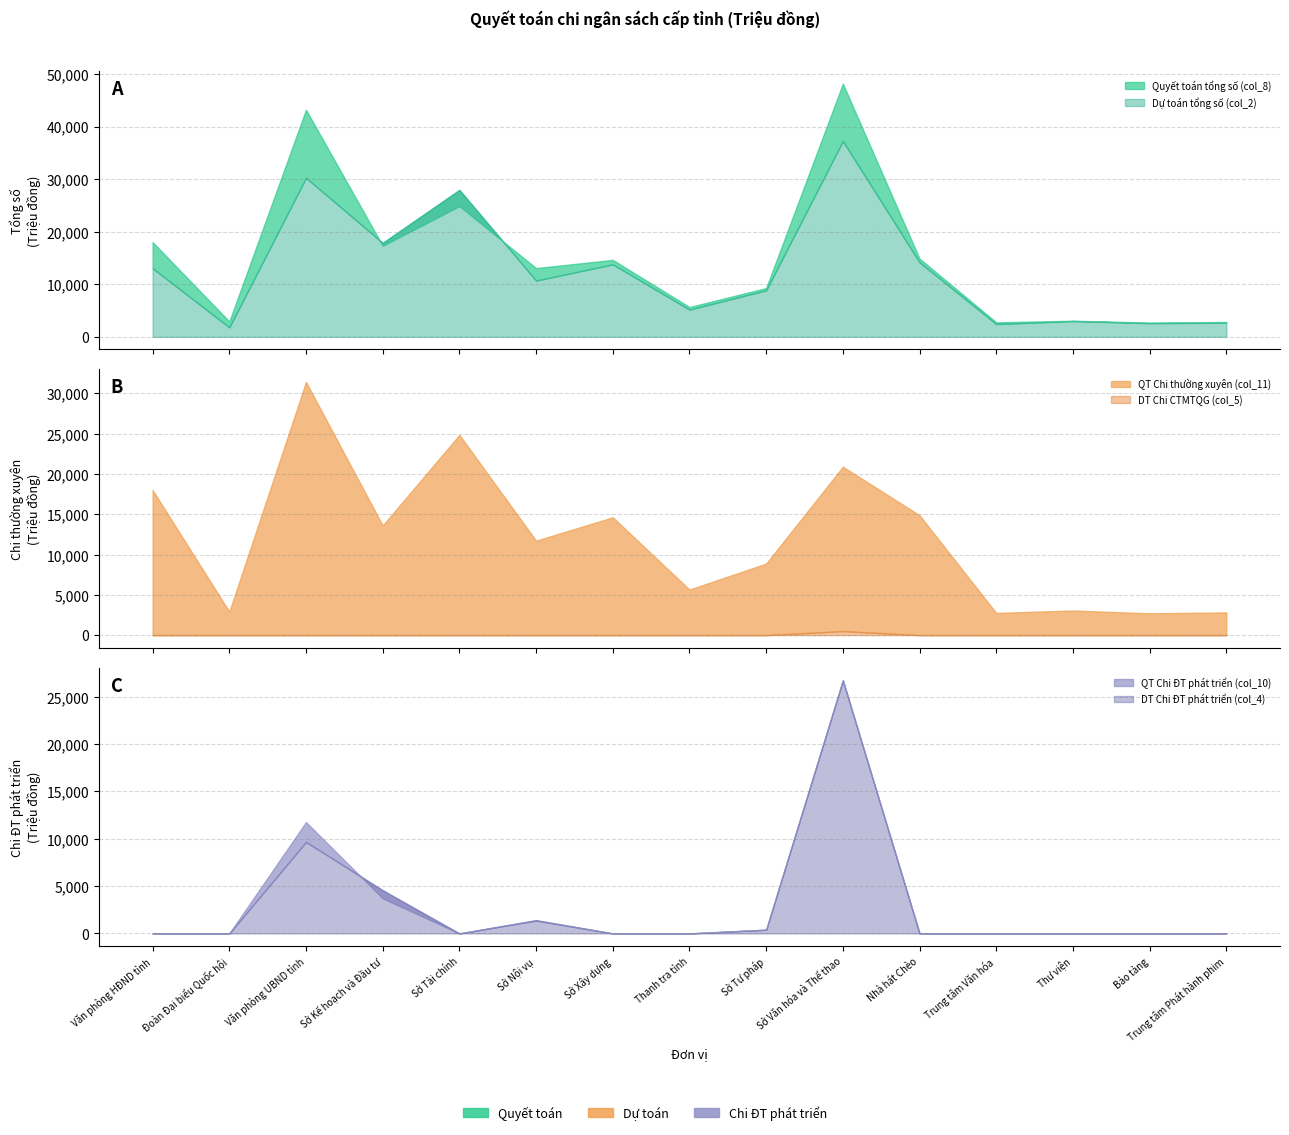

What is the value of the Dự toán tổng số (col_2) point at the 4th from the left?

17872